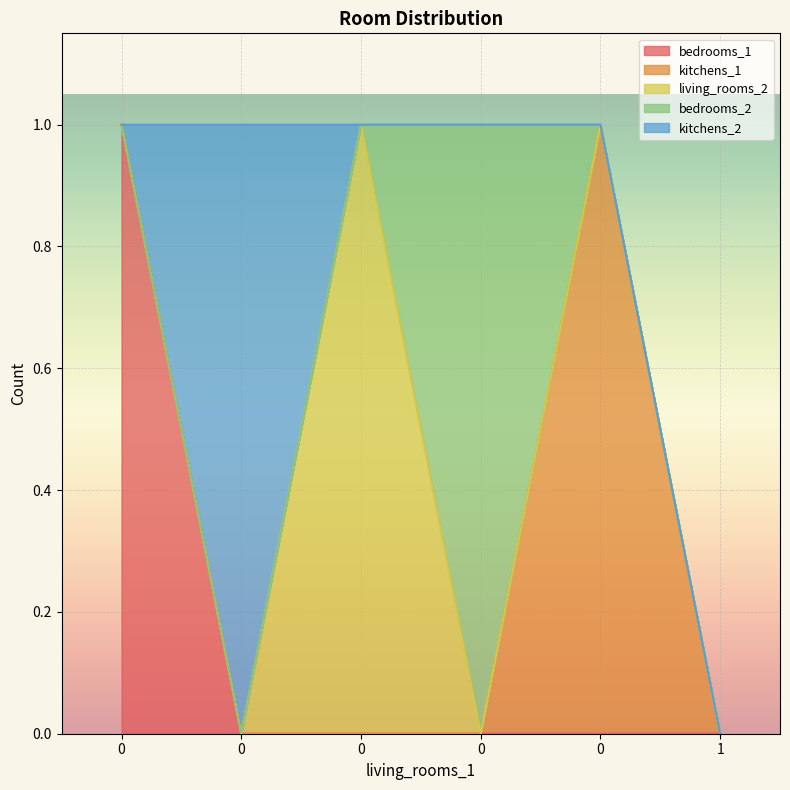

Rank the series by their maximum value, from lowest to highest.

bedrooms_1, kitchens_1, living_rooms_2, bedrooms_2, kitchens_2